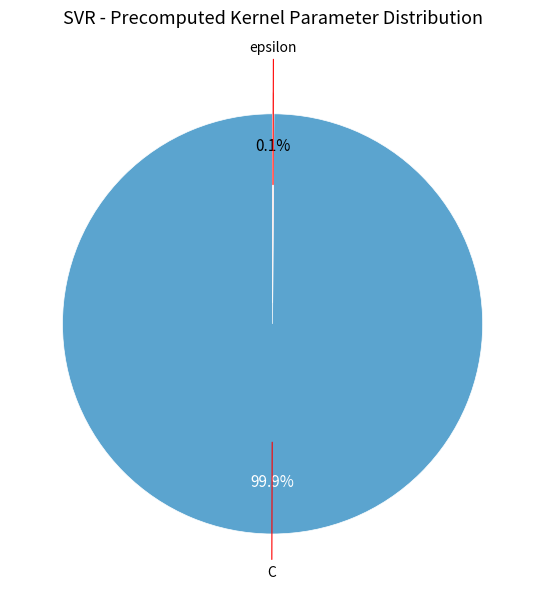

Does any single category account for the majority?

Yes